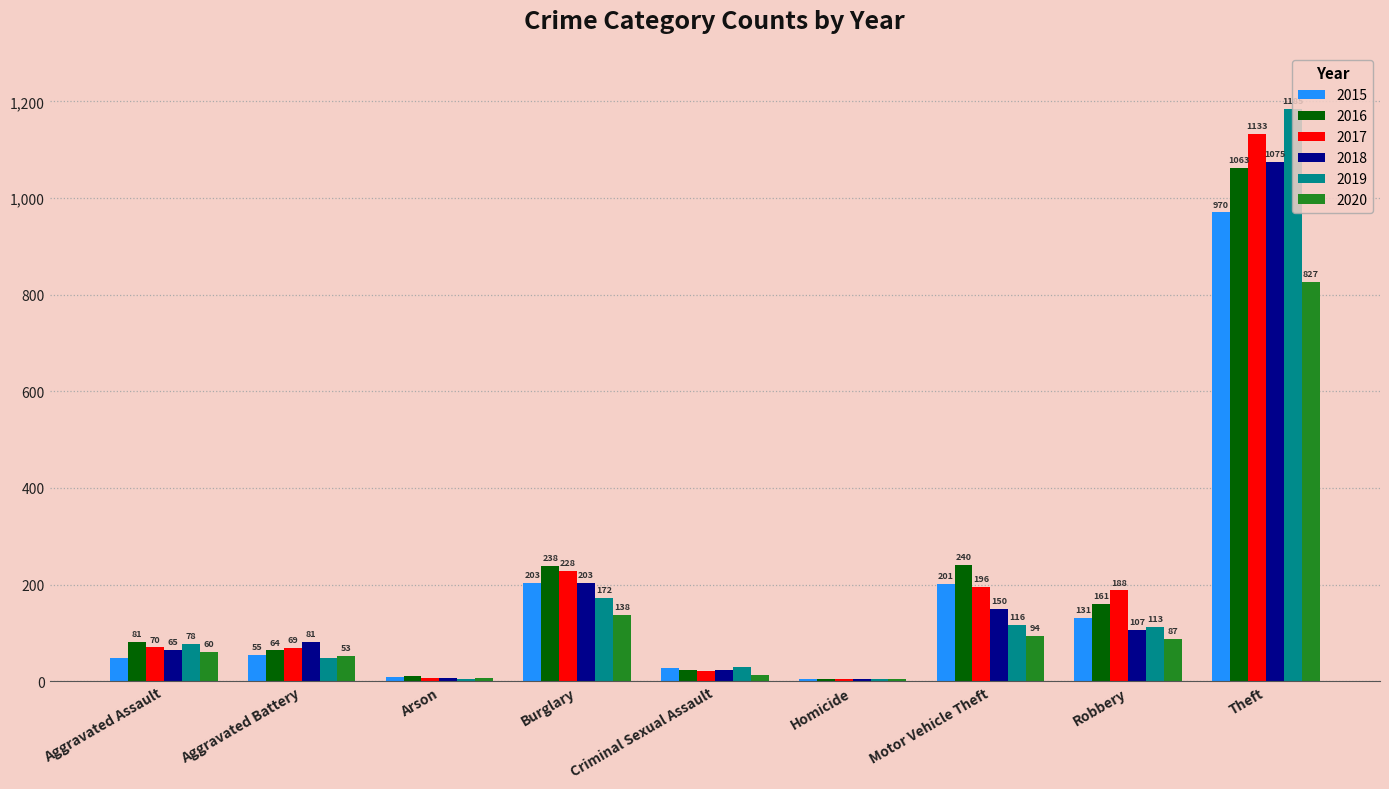

Is the value of 2017 at Motor Vehicle Theft greater than the value of 2020 at Motor Vehicle Theft?

Yes